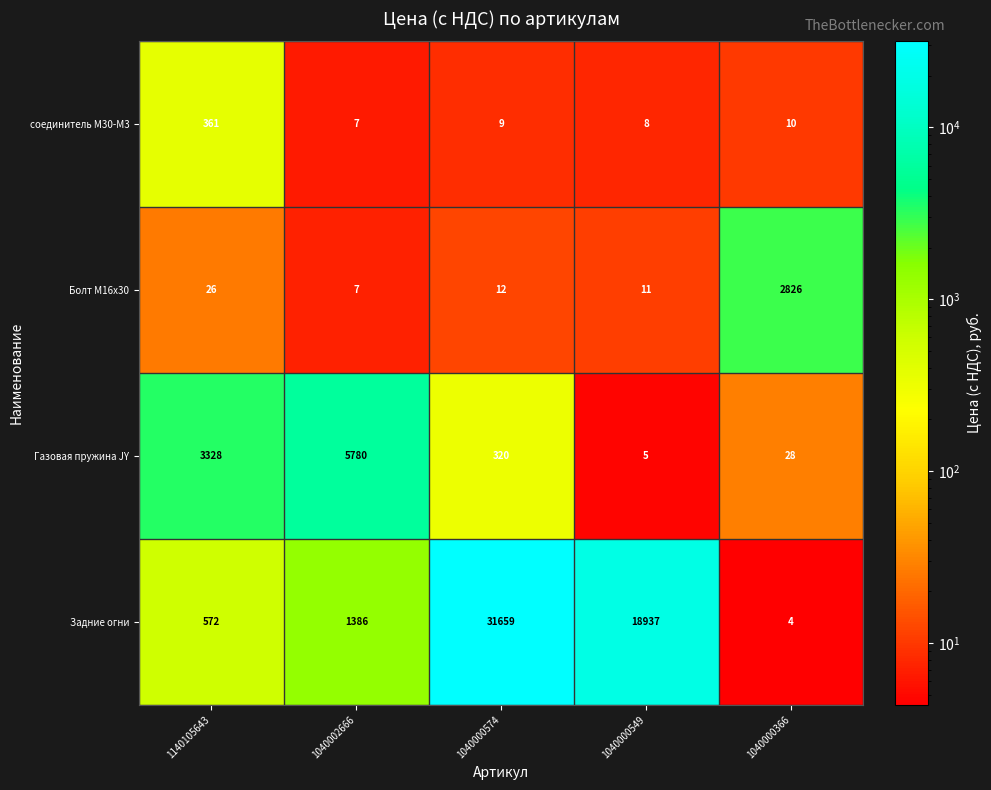

Reading left to right, what are all the values shown in this chart?

соединитель M30-M3: 1140105643=361	1040002666=7	1040000574=9	1040000549=8	1040000366=10
Болт M16x30: 1140105643=26	1040002666=7	1040000574=12	1040000549=11	1040000366=2826
Газовая пружина JY: 1140105643=3328	1040002666=5780	1040000574=320	1040000549=5	1040000366=28
Задние огни: 1140105643=572	1040002666=1386	1040000574=31659	1040000549=18937	1040000366=4